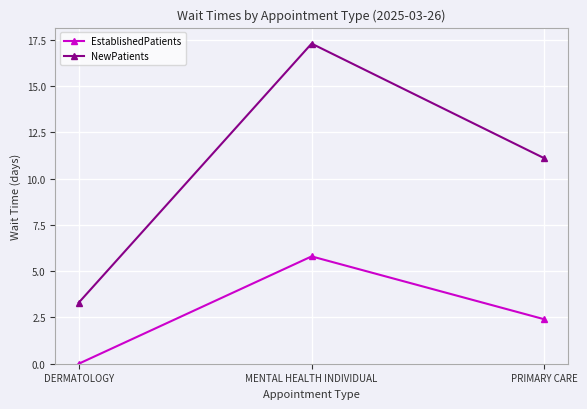

Which category has the lowest value in the NewPatients series?

DERMATOLOGY